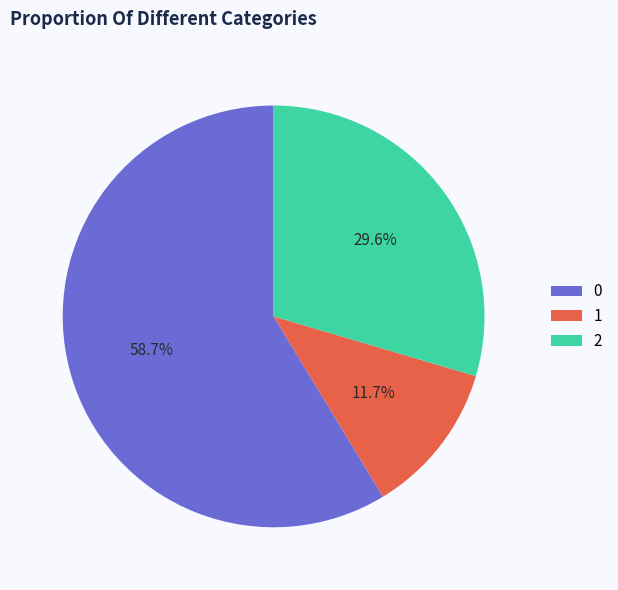

What portion of the pie excludes 0?

41.3%